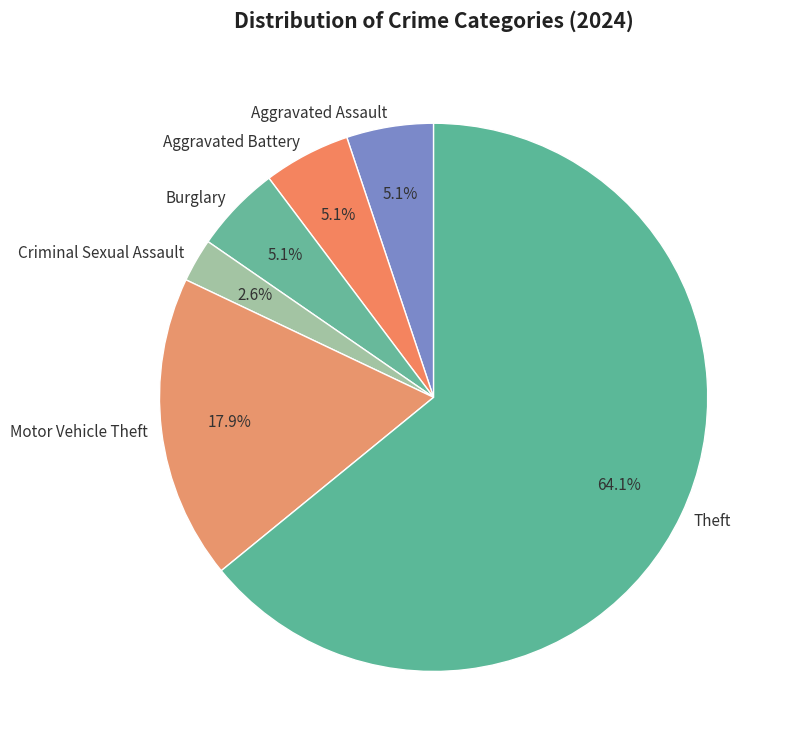

Approximately how many times larger is the value at Criminal Sexual Assault compared to Aggravated Battery?

0.5